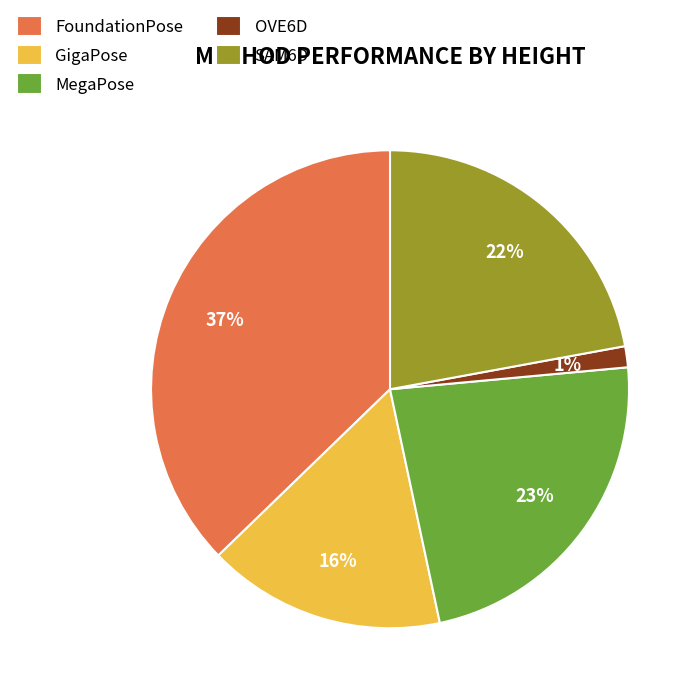

True or false: OVE6D accounts for 1% of the total.

True